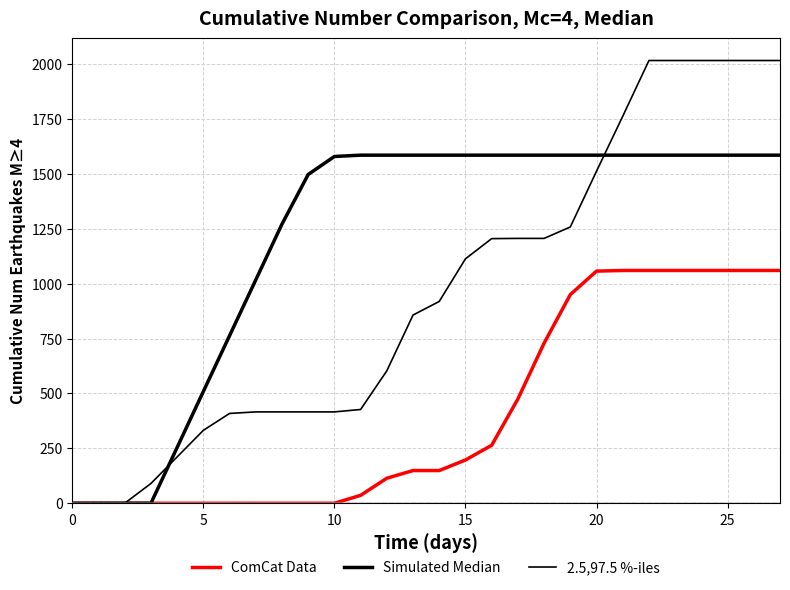

Reading right to left, transcribe all the data shown in this chart.

ComCat Data: 1060	1060	1060	1060	1060	1060	1060	1057	950	729	475	264	197	149	149	114	36	0	0	0	0	0	0	0	0	0	0	0
Simulated Median: 1585	1585	1585	1585	1585	1585	1585	1585	1585	1585	1585	1585	1585	1585	1585	1585	1585	1579	1497	1271	1017	763	509	254	0	0	0	0
2.5,97.5 %-iles: 2016	2016	2016	2016	2016	2016	1762	1512	1258	1206	1206	1205	1113	919	857	603	427	416	416	416	416	409	332	211	90	0	0	0